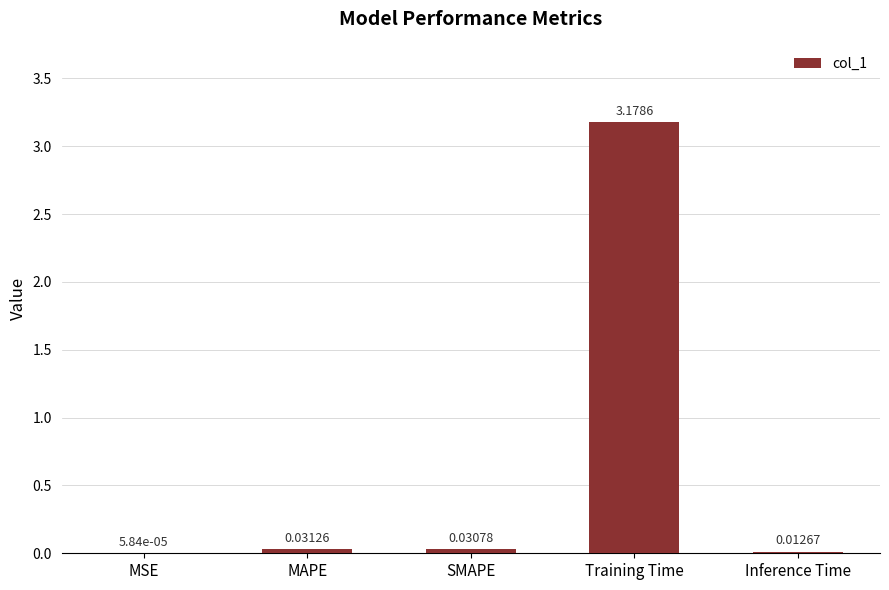

How many distinct data groups are displayed?

1